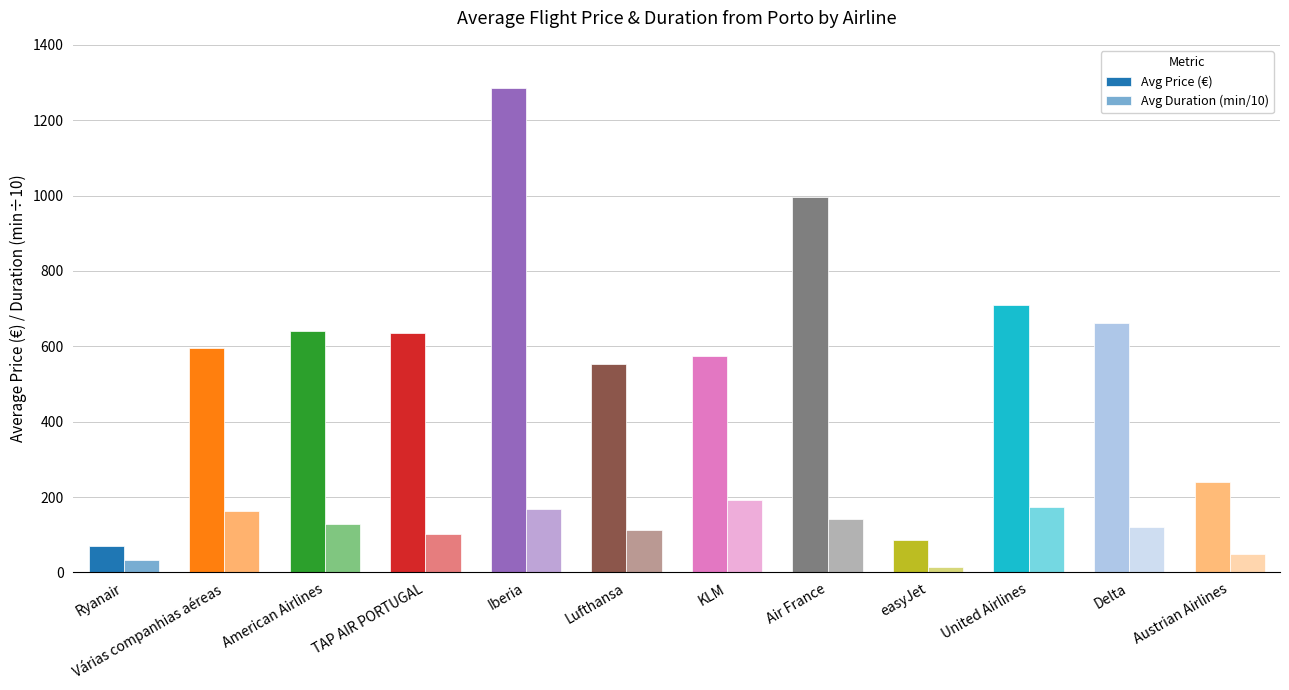

How many data points in Avg Price (€) are above 634?

6